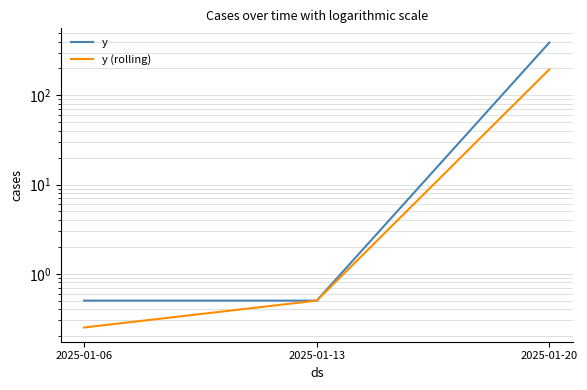

Which has a higher value, 2025-01-06 or 2025-01-13?

2025-01-06